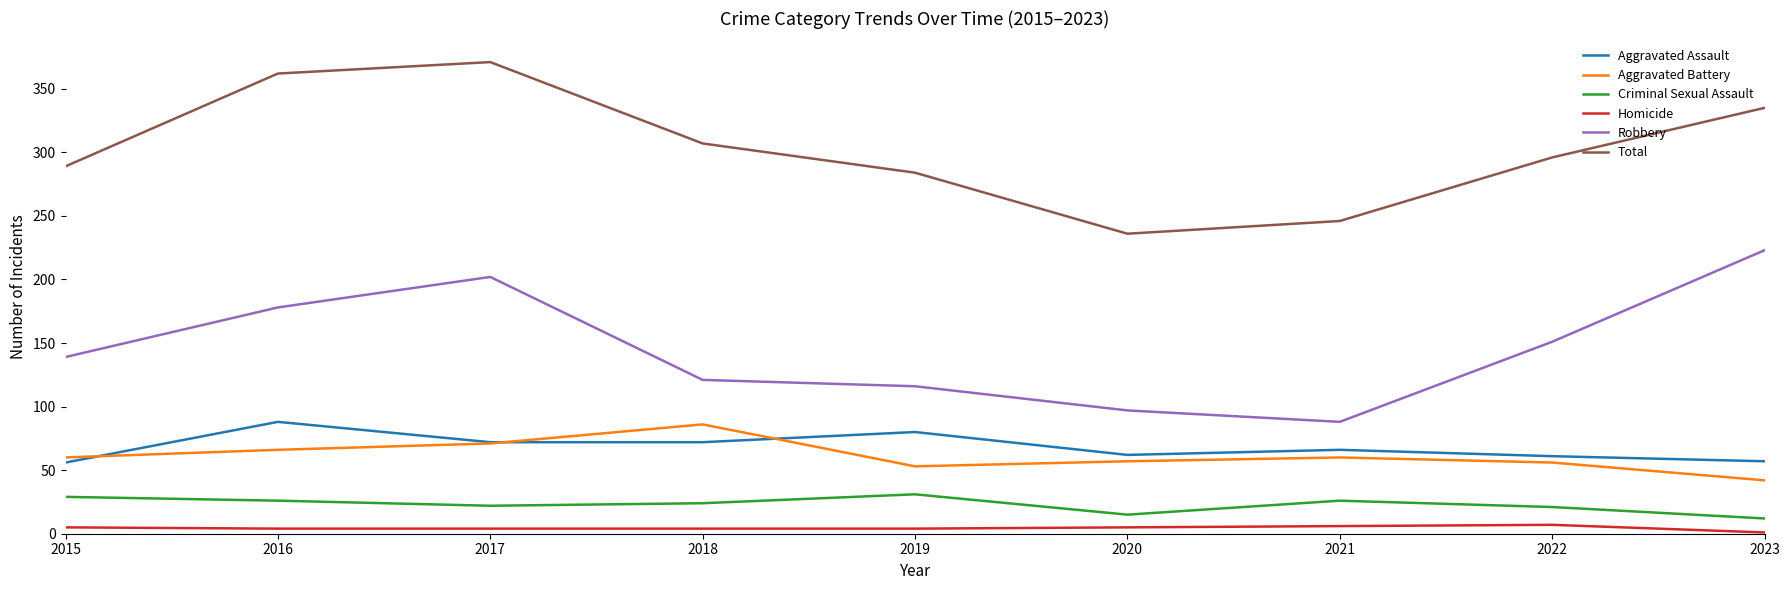

What is the minimum value for Aggravated Battery?

42